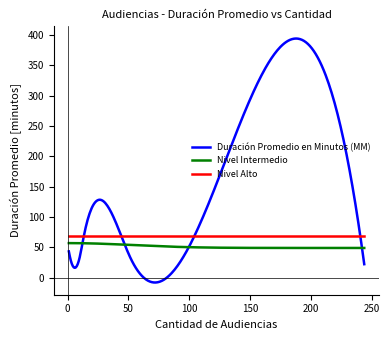

Which series has the largest range (max minus min)?

Duración Promedio en Minutos (MM)